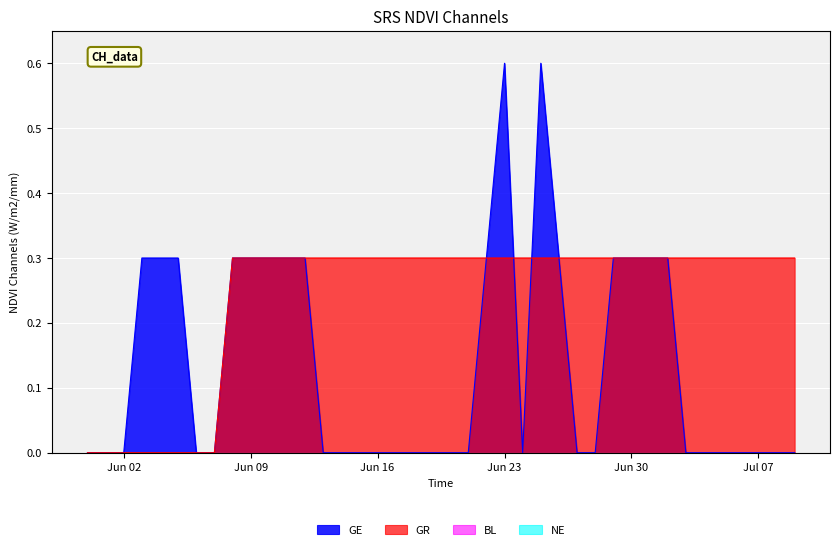

What is the label of the 29th point from the right?

2020-06-11